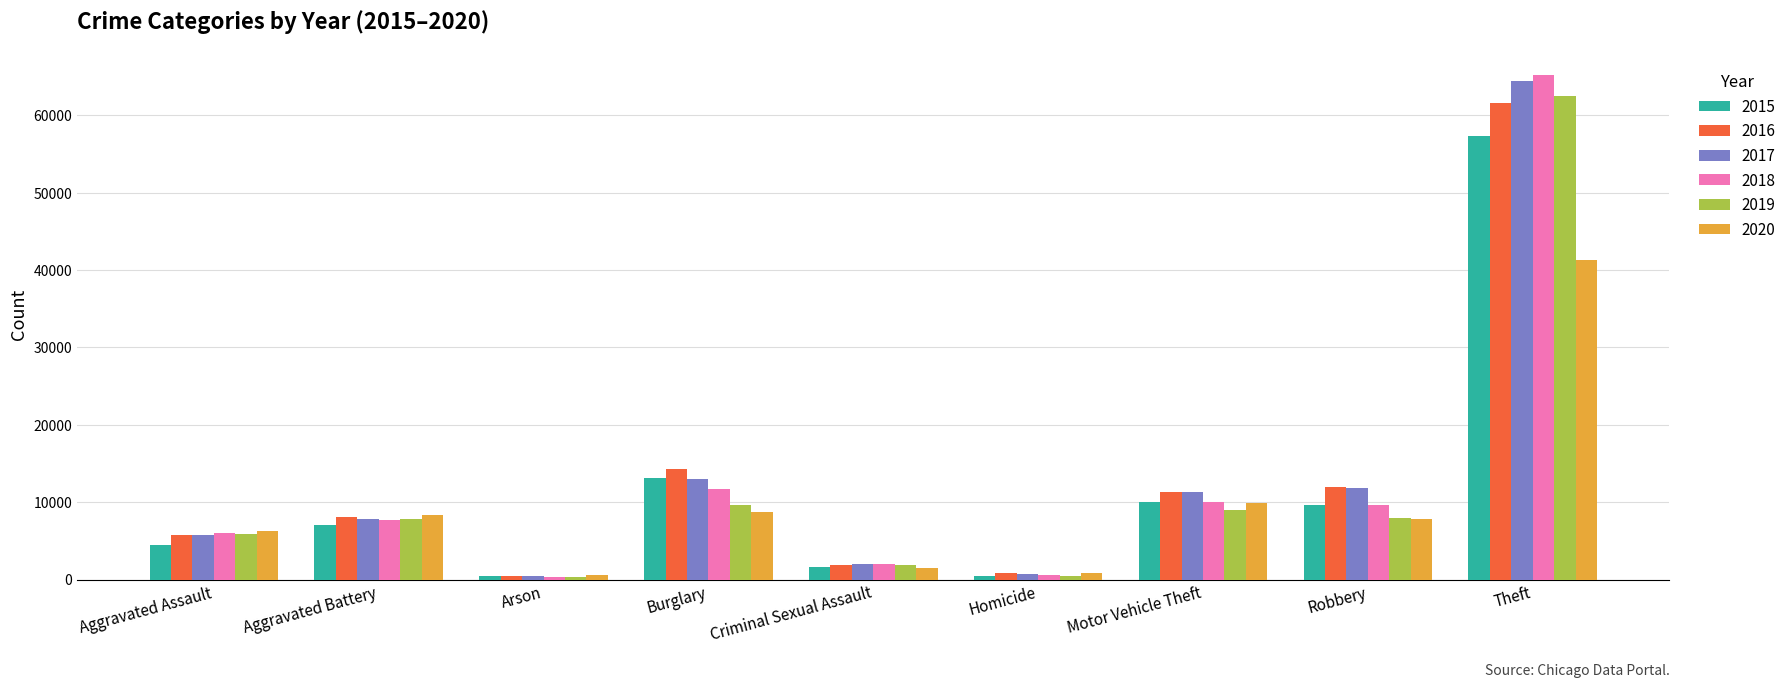

Is it true that 2015 equals 19323 at Burglary?

False